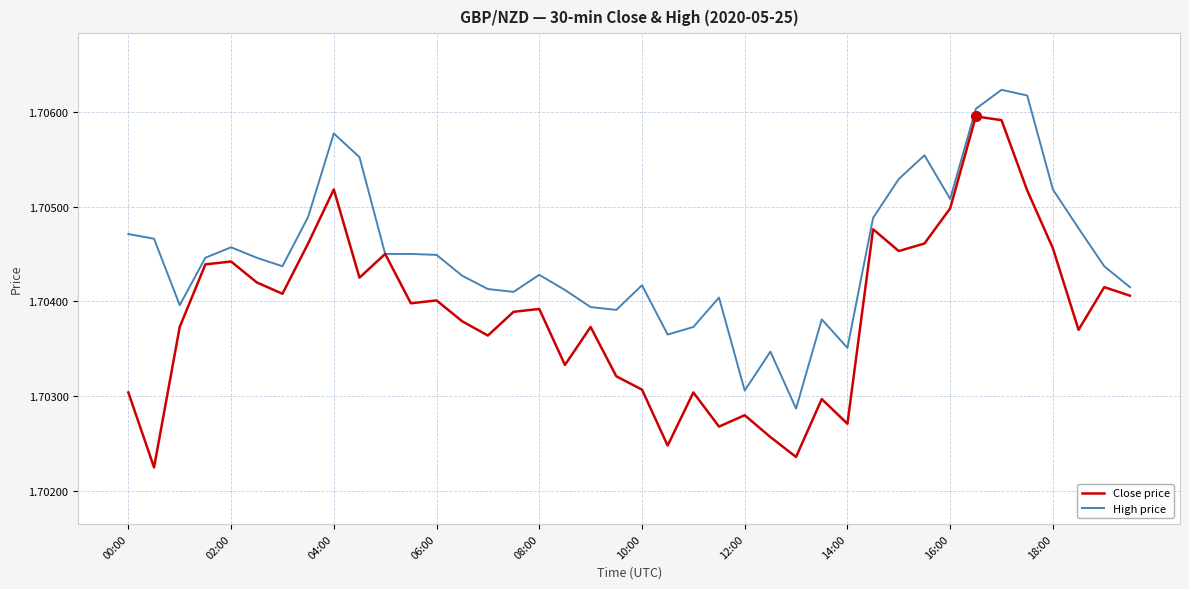

Which series has the widest spread of values?

Close price